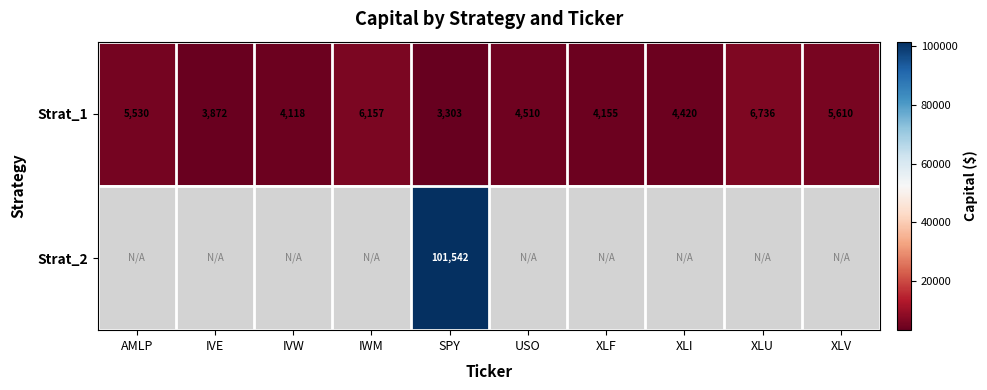

Count the number of categories in the chart.

10